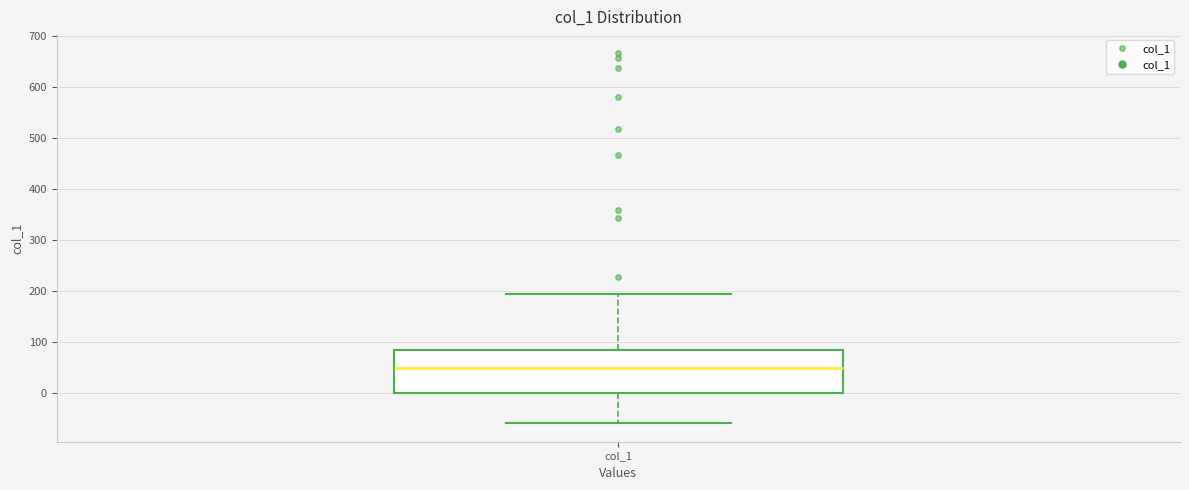

Read this box plot against the y-axis: the position of the median line, the range covered by the box, and the ends of both whiskers. The values are not printed on the chart, so give them approximately, as read against the axis.

median 50, box 0 to 80, whiskers -60 to 190